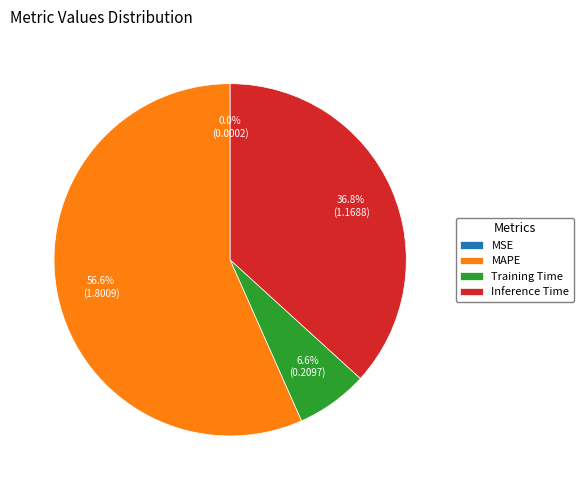

What is the majority slice?

MAPE